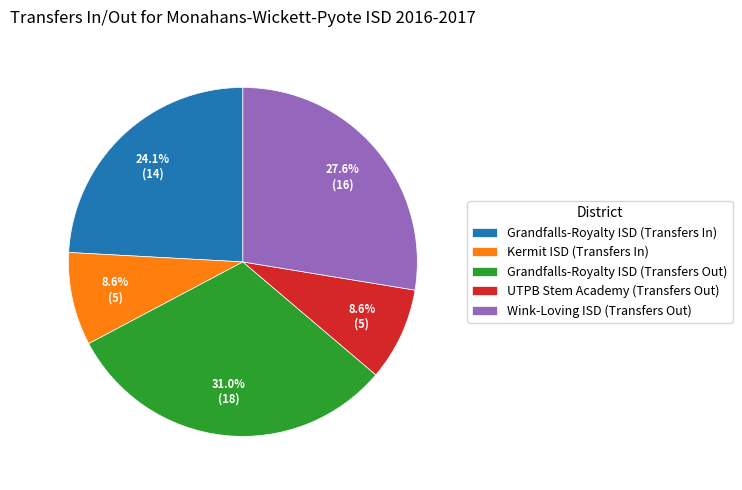

Is there a majority slice in this chart?

No